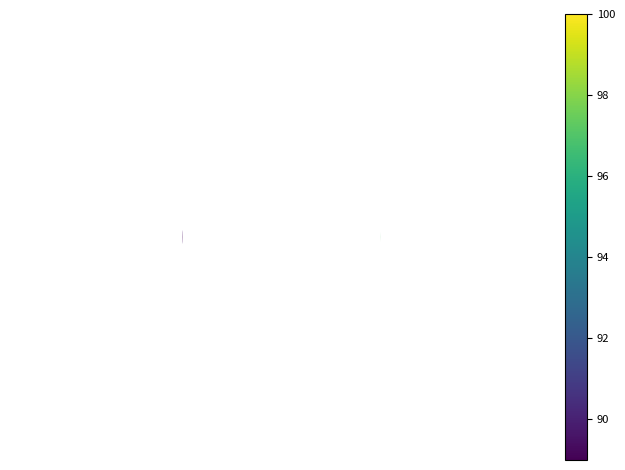

Is it true that 3 equals 23.4 at 6?

False